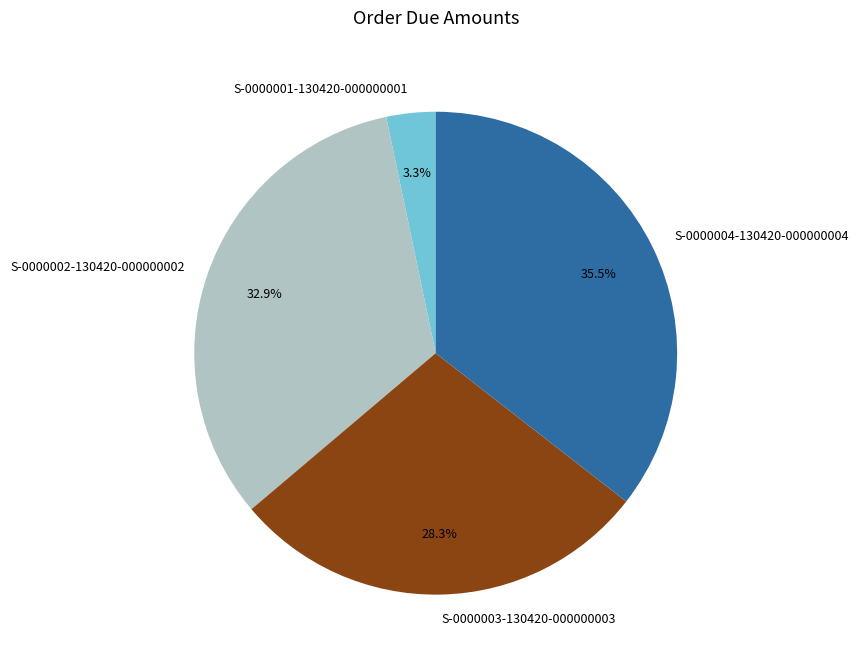

To the nearest percent, what is the difference between the S-0000001-130420-000000001 and S-0000004-130420-000000004 slice percentages?

32%